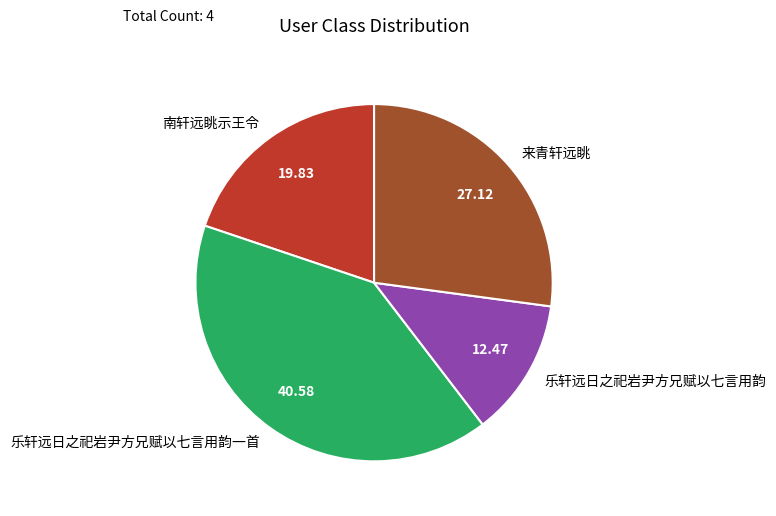

How many segments does this pie chart have?

4